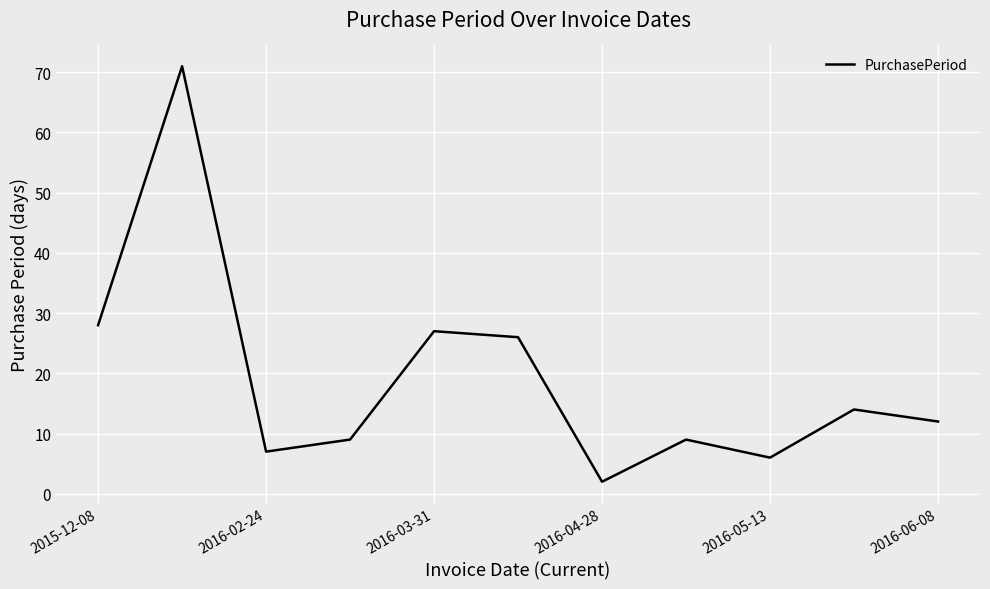

What is the greatest value displayed?

71